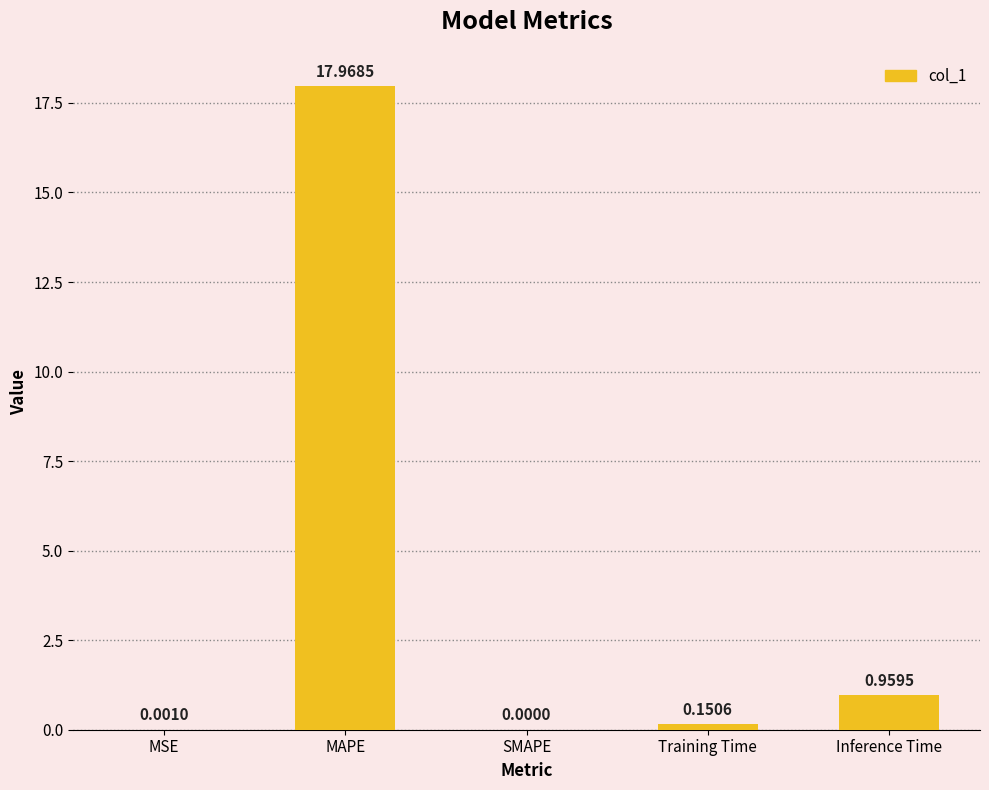

What is the sum of all values?

19.1